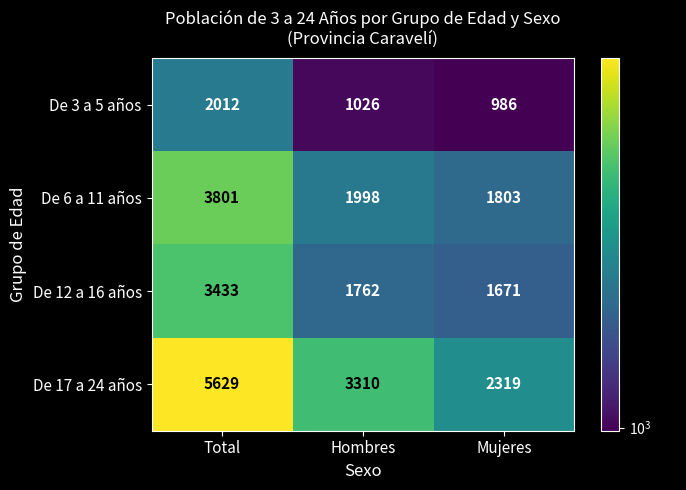

Reading right to left, transcribe all the data shown in this chart.

De 3 a 5 años: Mujeres=986	Hombres=1026	Total=2012
De 6 a 11 años: Mujeres=1803	Hombres=1998	Total=3801
De 12 a 16 años: Mujeres=1671	Hombres=1762	Total=3433
De 17 a 24 años: Mujeres=2319	Hombres=3310	Total=5629